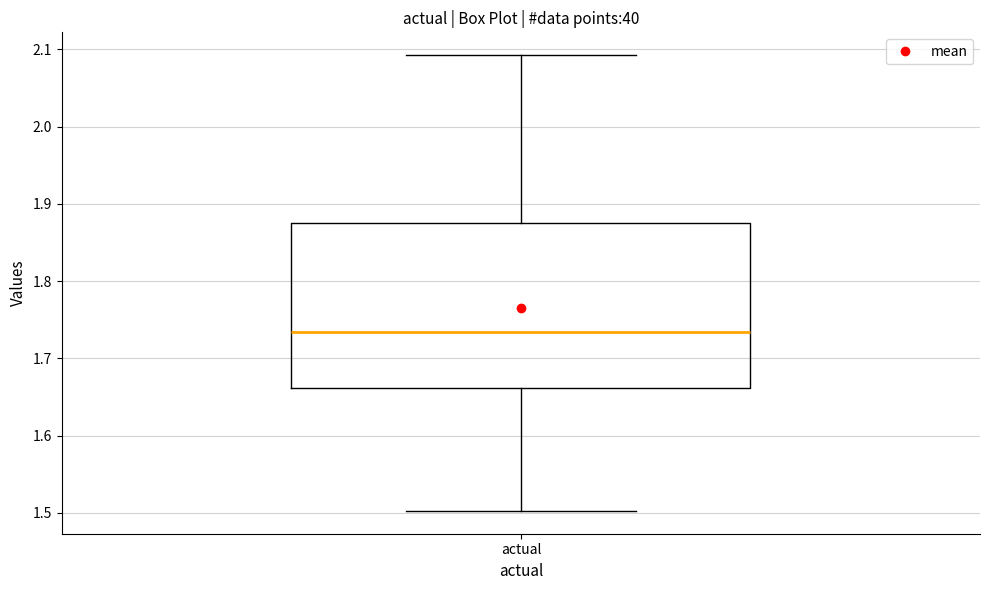

Read this box plot against the y-axis: the position of the median line, the range covered by the box, and the ends of both whiskers. The values are not printed on the chart, so give them approximately, as read against the axis.

median 1.73, box 1.66 to 1.88, whiskers 1.50 to 2.09